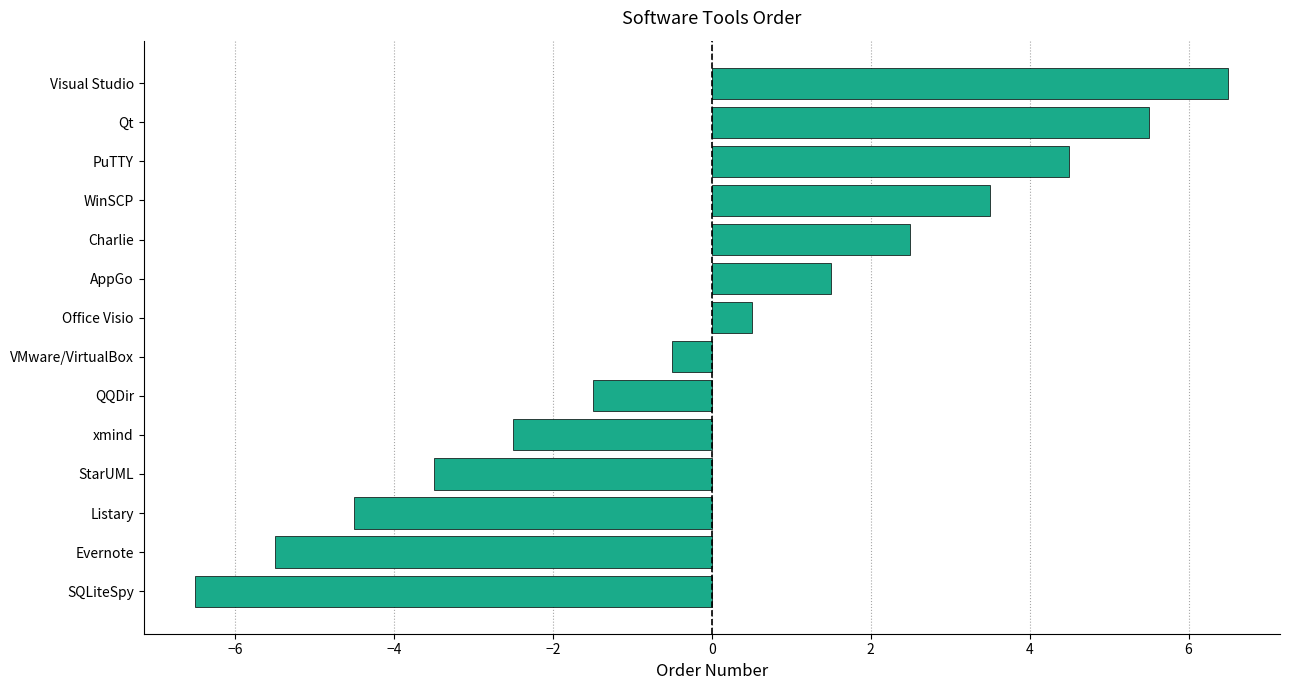

What is the smallest value displayed?

-6.5